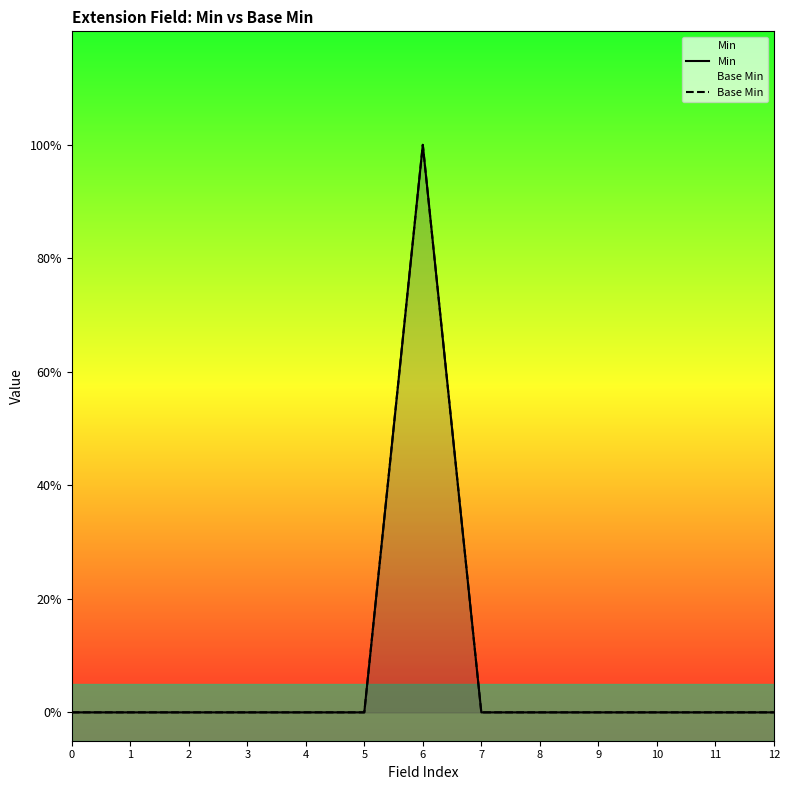

What are all the series names shown in the legend?

Min, Base Min